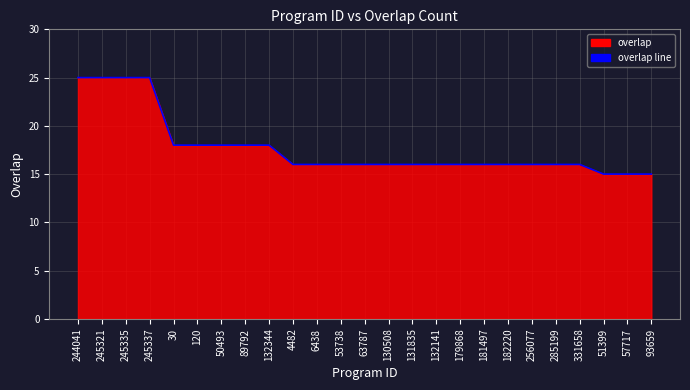

Rank the categories by value from lowest to highest.

51399, 57717, 93659, 4482, 6438, 53738, 63787, 130508, 131835, 132141, 179868, 181497, 182220, 256077, 285199, 331658, 30, 120, 50493, 89792, 132344, 244041, 245321, 245335, 245337